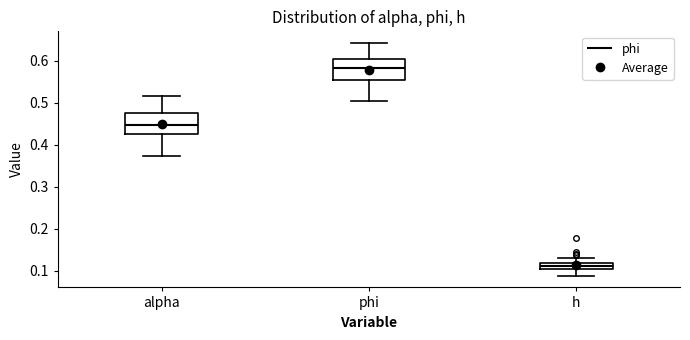

Where is the upper edge of the box for h on the y-axis? The values are not printed on the chart, so give them approximately, as read against the axis.

0.12